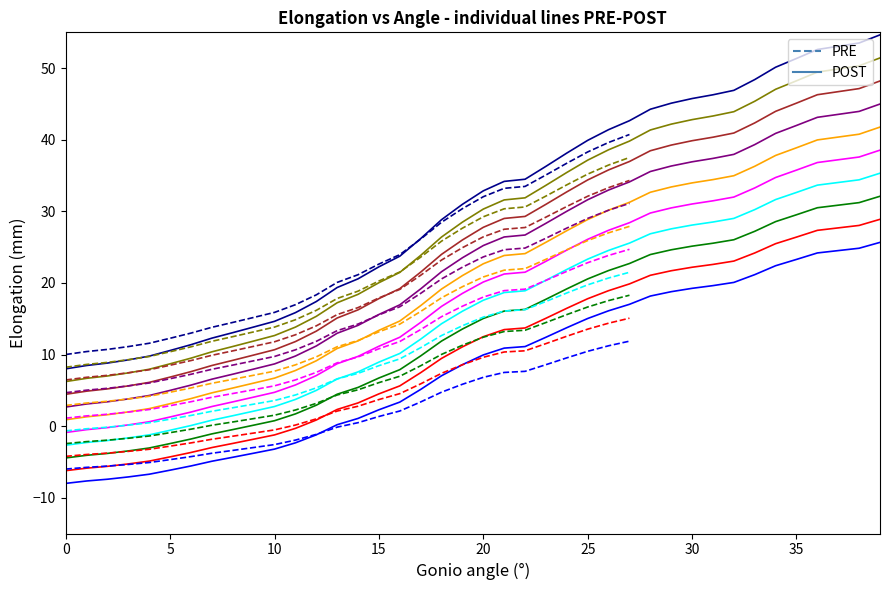

The chart shows a value of 3.4 at 16. True or false?

True